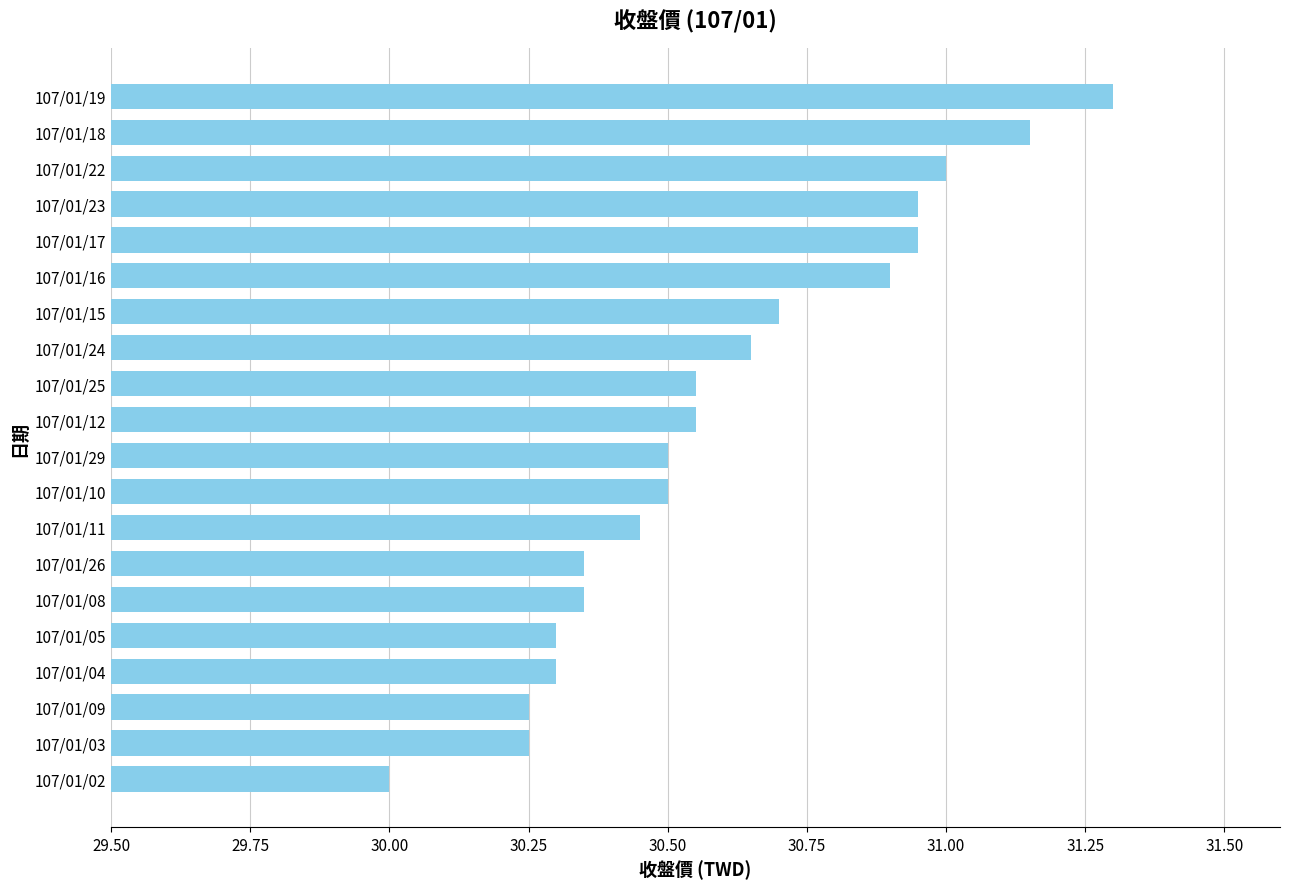

What is the minimum value shown in the chart?

30.0